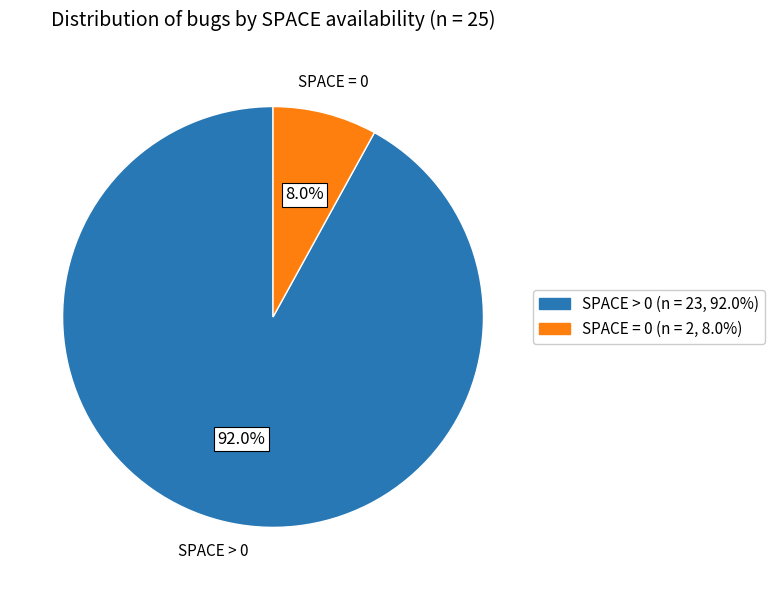

Does any single category account for the majority?

Yes